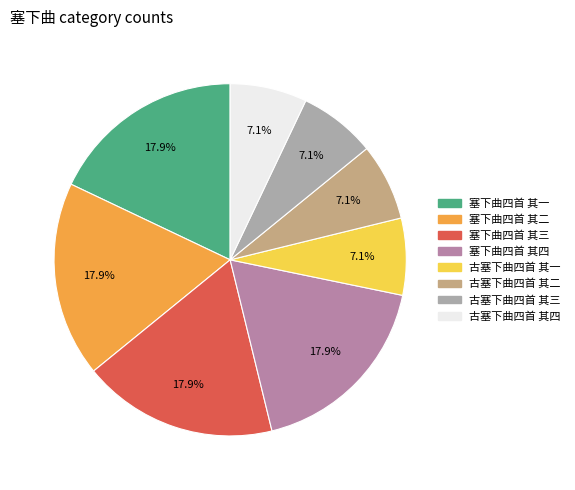

Is 古塞下曲四首 其三 the majority of the pie?

No